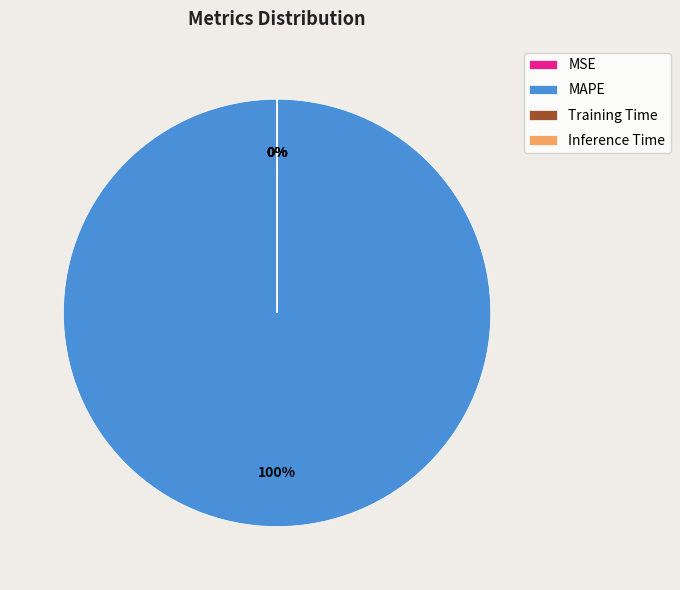

Is there a majority slice in this chart?

Yes